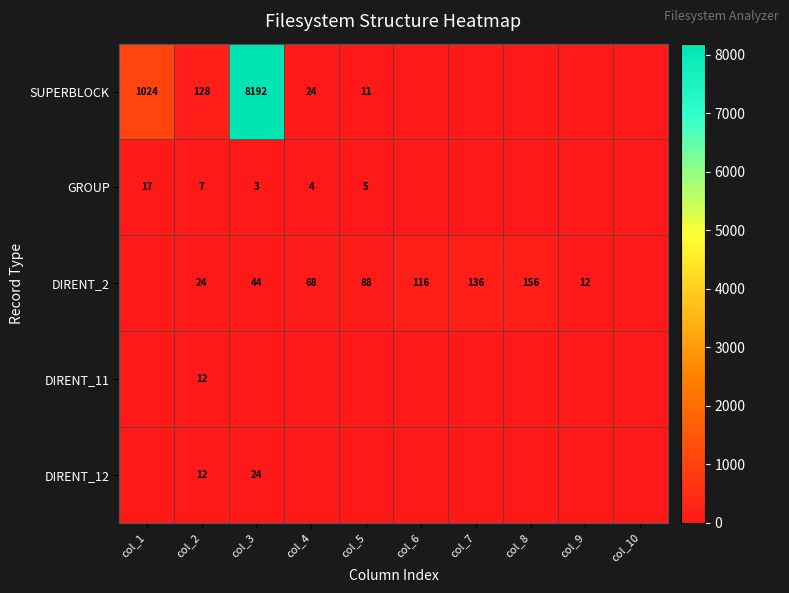

Is it true that DIRENT_2 equals 42 at col_2?

False